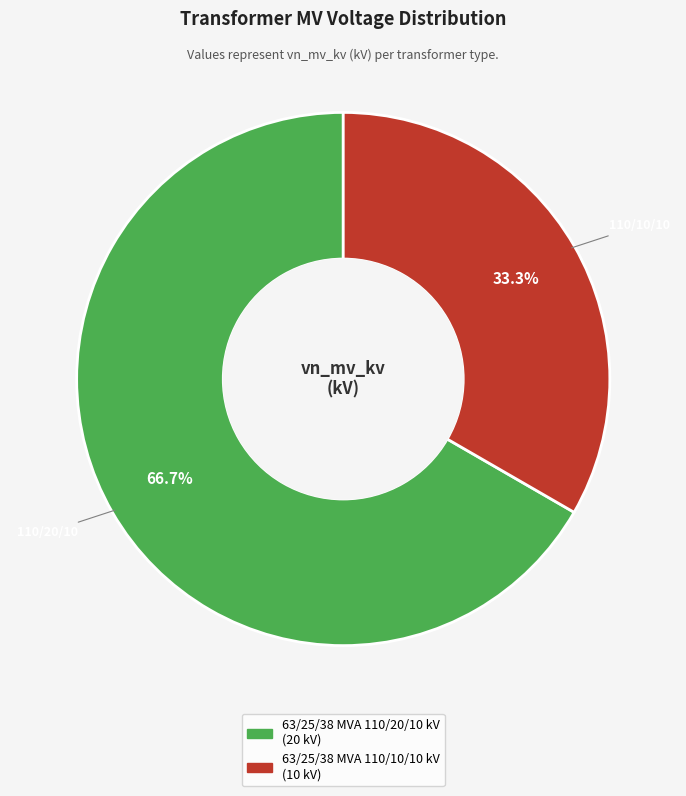

Rank the categories by value from lowest to highest.

63/25/38 MVA 110/10/10 kV, 63/25/38 MVA 110/20/10 kV